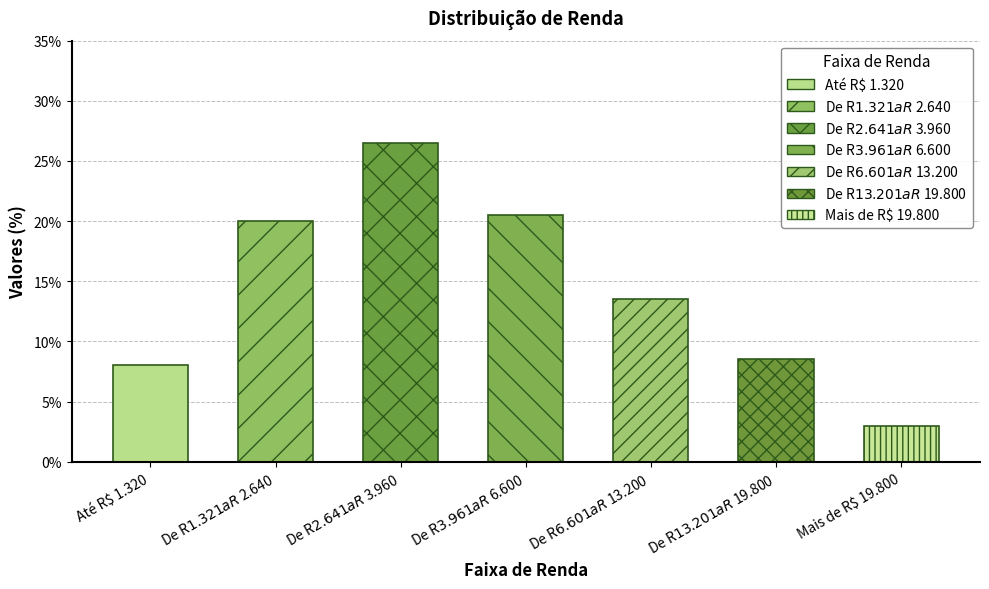

Rank the categories by value from highest to lowest.

De R$ 2.641 a R$ 3.960, De R$ 3.961 a R$ 6.600, De R$ 1.321 a R$ 2.640, De R$ 6.601 a R$ 13.200, De R$ 13.201 a R$ 19.800, Até R$ 1.320, Mais de R$ 19.800